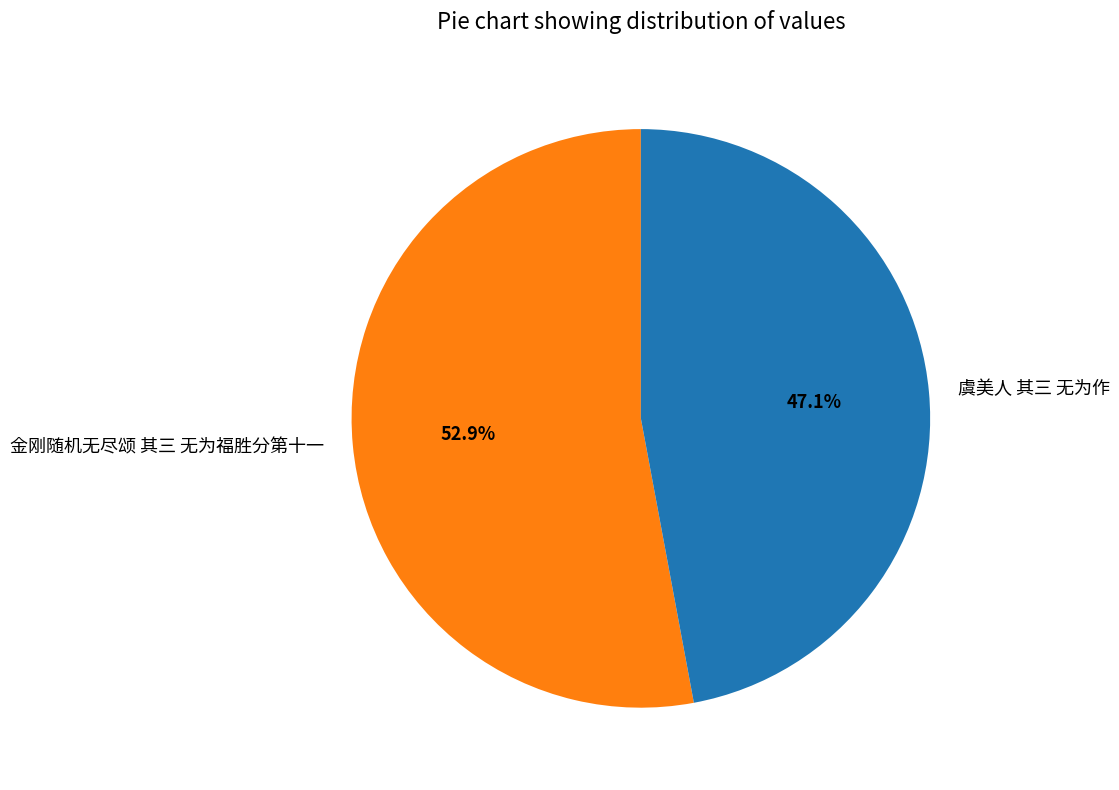

Which category has the smallest portion of the pie?

虞美人 其三 无为作